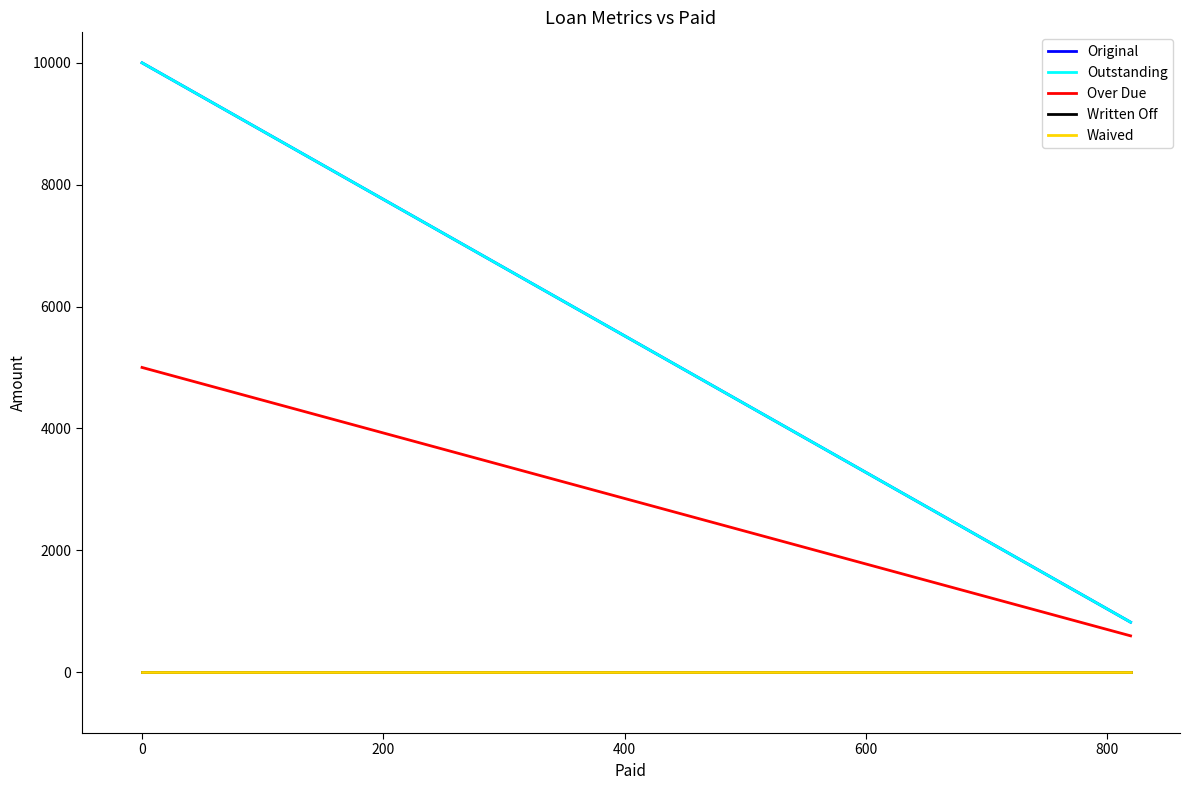

Reading left to right, list all the values displayed in this chart.

Original: 10000.0	819.5
Outstanding: 10000.0	819.5
Over Due: 5000.0	595.1
Written Off: 0.0	0.0
Waived: 0.0	0.0